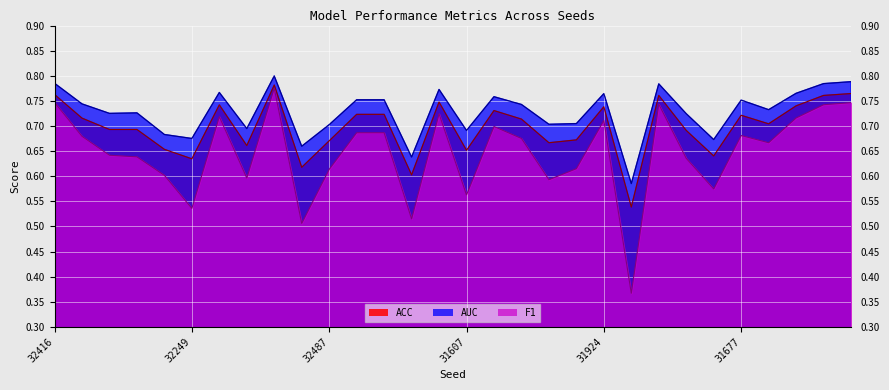

Which series has the largest total across all categories?

AUC